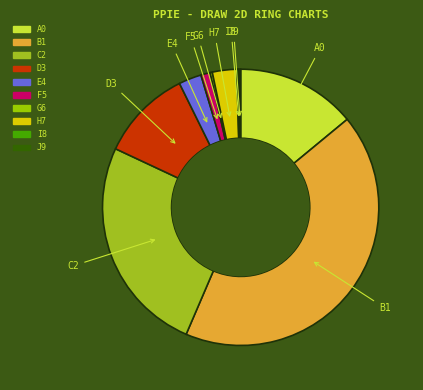

Is it true that C2 is 40% of the pie?

False